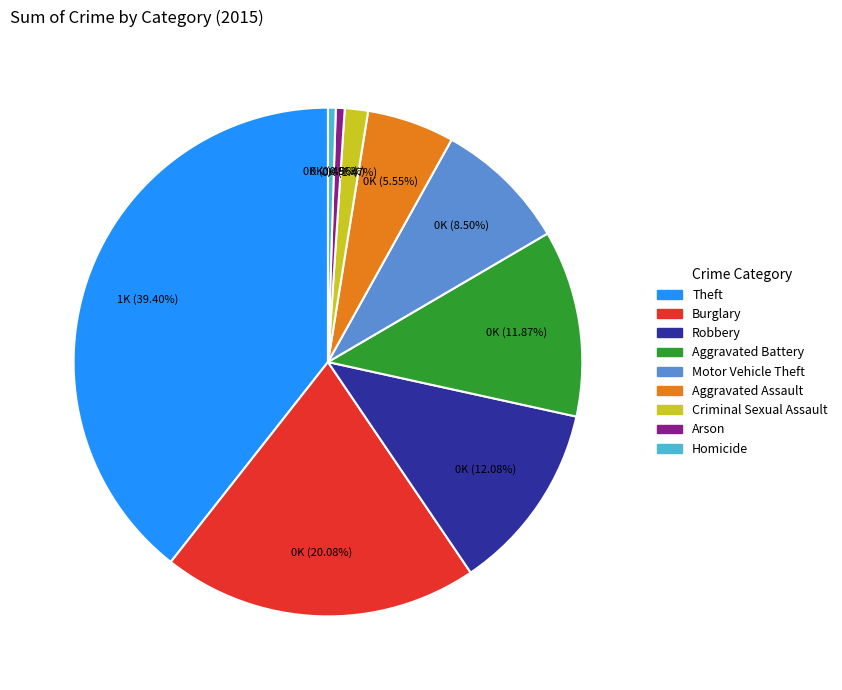

To the nearest percent, what percentage of the pie is Criminal Sexual Assault?

1%